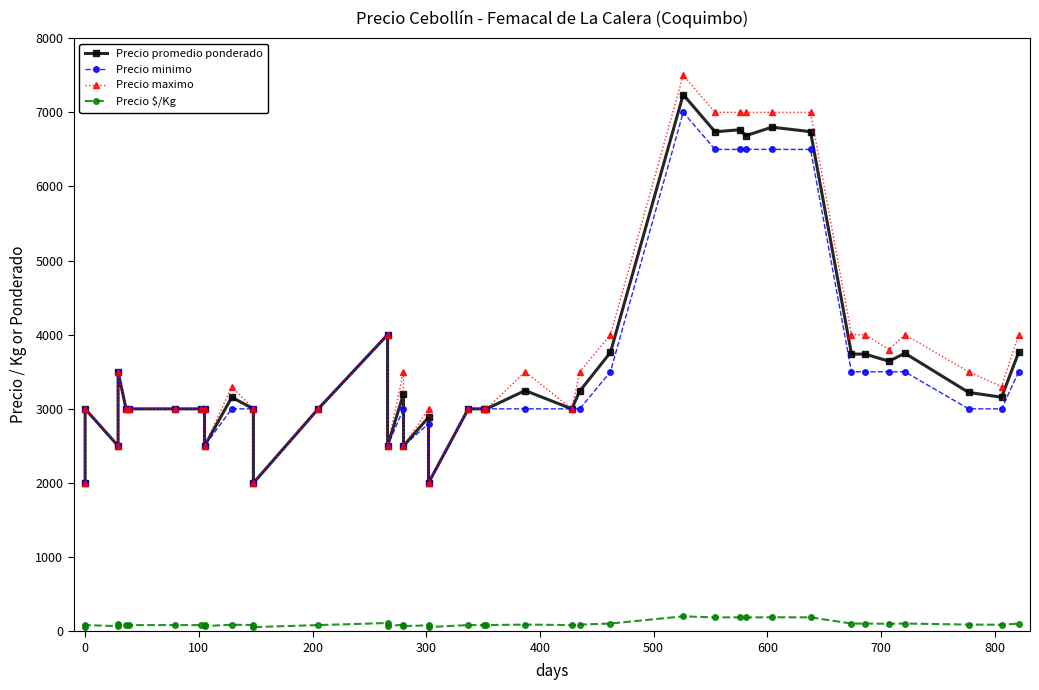

At which category does Precio $/Kg reach its first local valley?

100